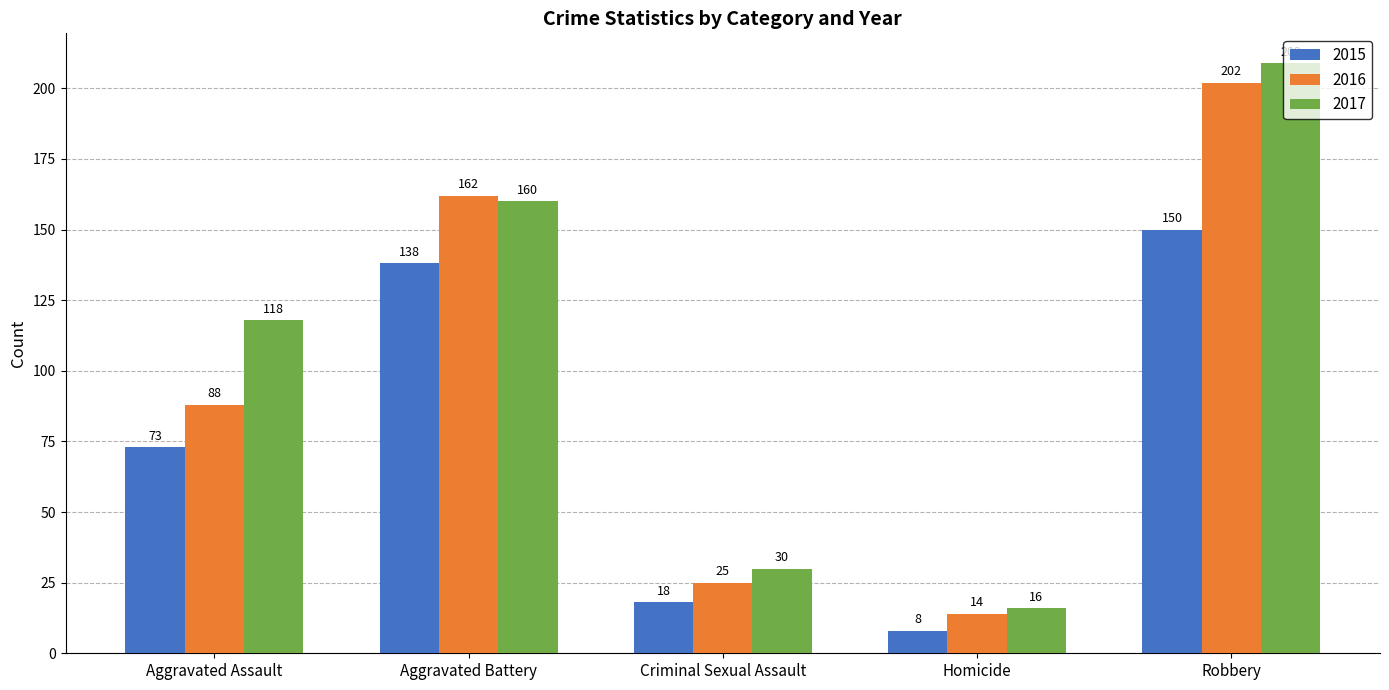

The value of 2017 at Robbery is 97. True or false?

False